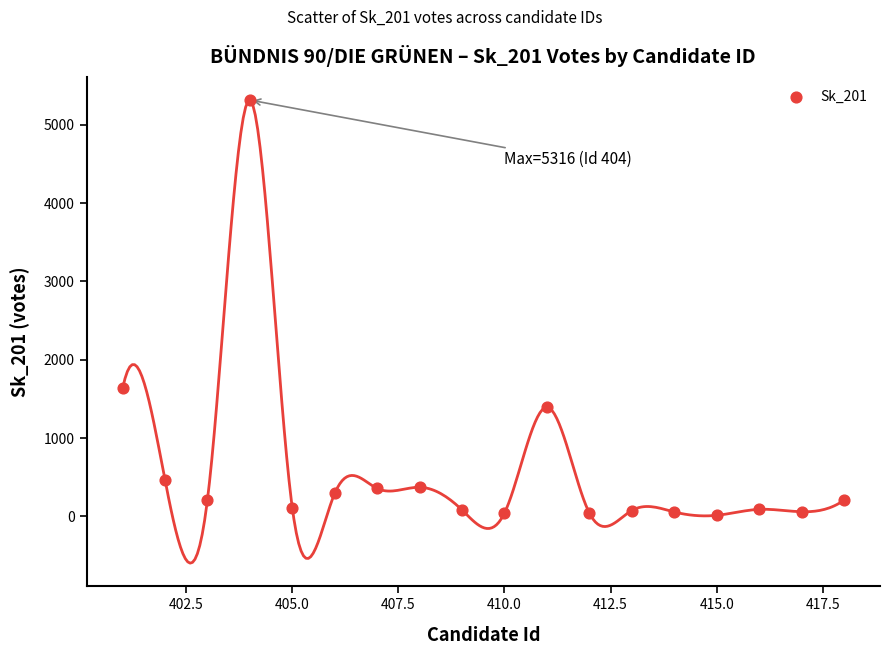

What is the range of Y values (max minus min)?

5302